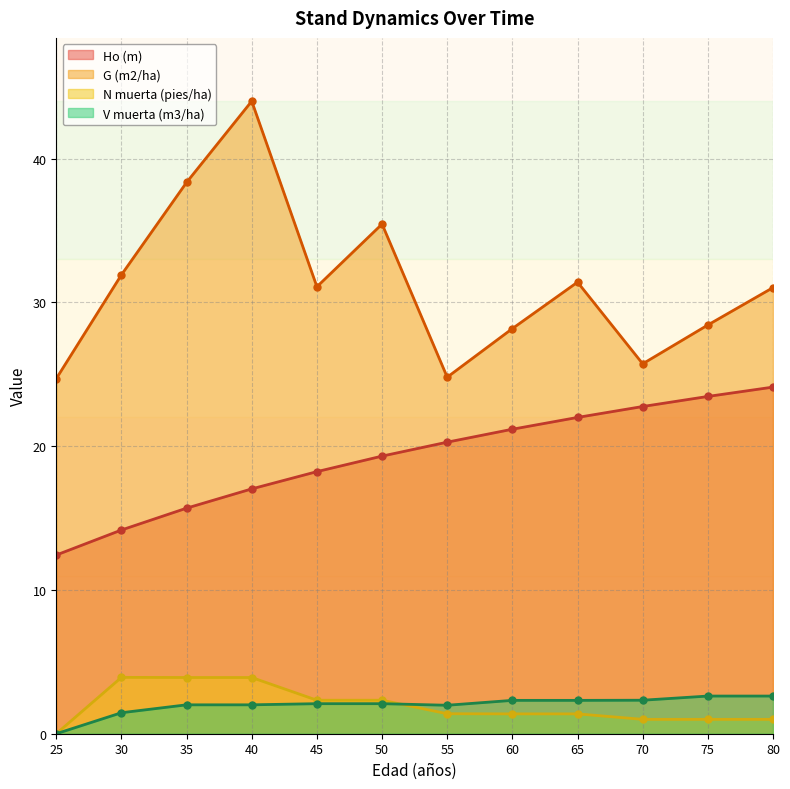

Which series has the largest range (max minus min)?

G (m2/ha)